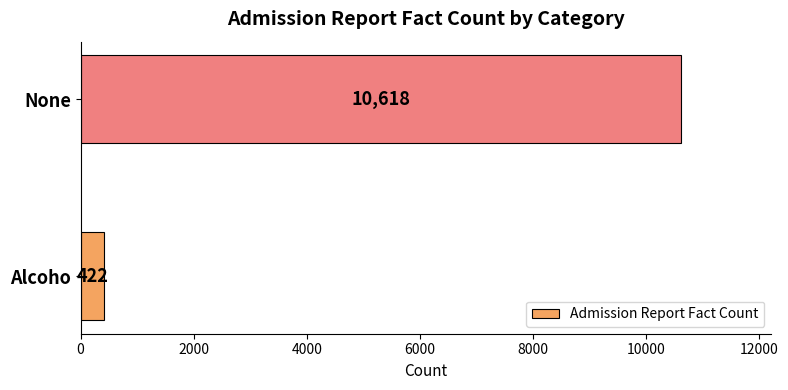

What is the smallest value displayed?

422